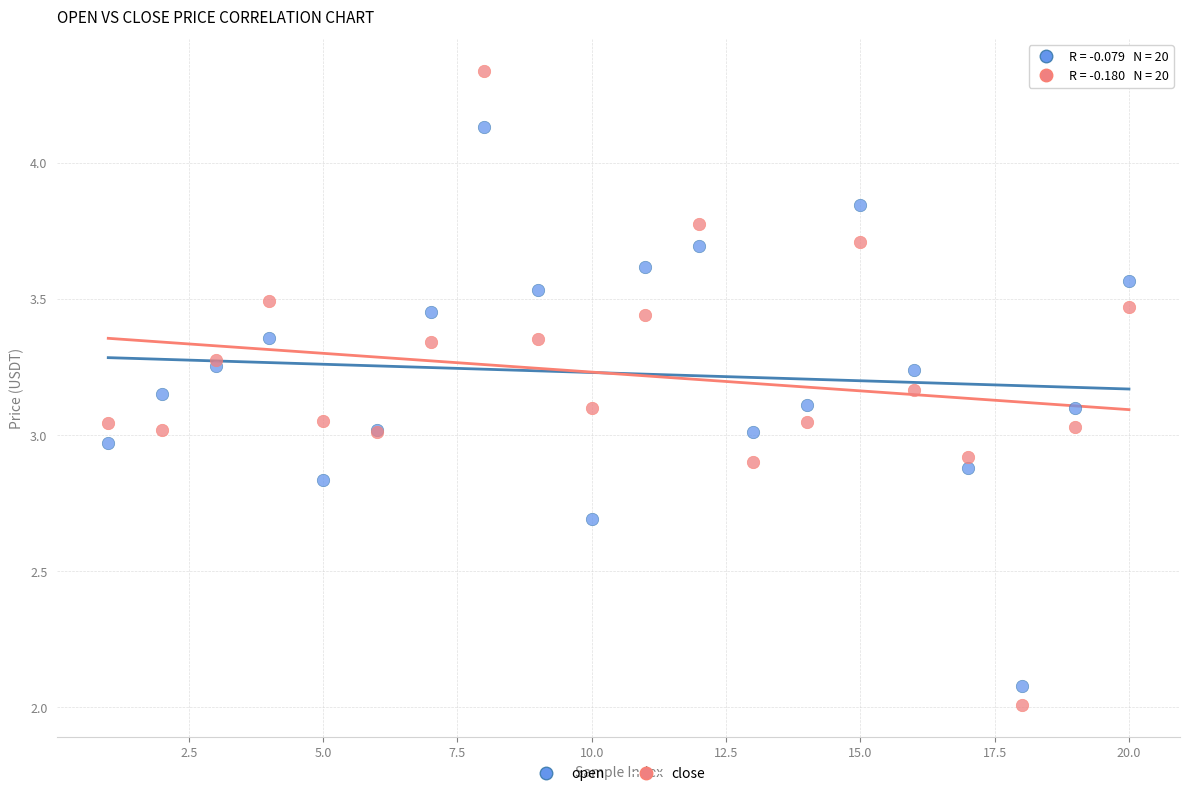

Which series contains the lowest Y value?

close